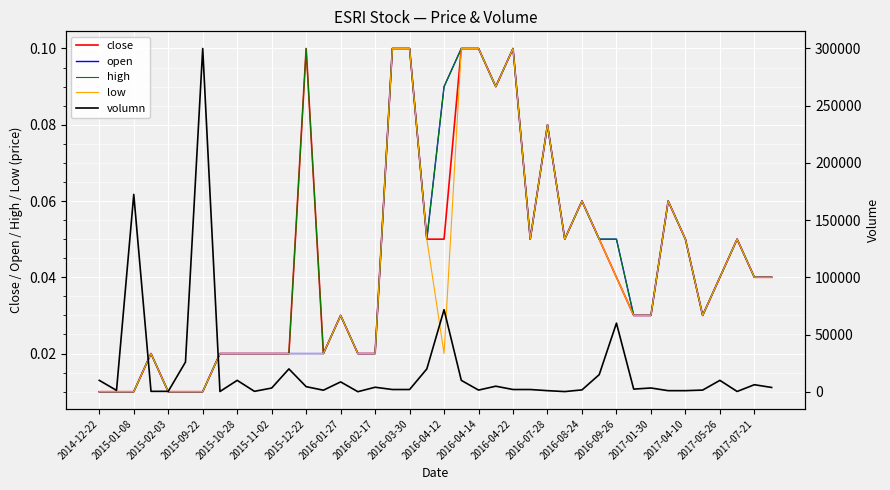

Reading left to right, list all the values displayed in this chart.

close: 0.0	0.0	0.0	0.0	0.0	0.0	0.0	0.0	0.0	0.0	0.0	0.0	0.1	0.0	0.0	0.0	0.0	0.1	0.1	0.1	0.1	0.1	0.1	0.1	0.1	0.1	0.1	0.1	0.1	0.1	0.0	0.0	0.0	0.1	0.1	0.0	0.0	0.1	0.0	0.0
open: 0.0	0.0	0.0	0.0	0.0	0.0	0.0	0.0	0.0	0.0	0.0	0.0	0.0	0.0	0.0	0.0	0.0	0.1	0.1	0.1	0.1	0.1	0.1	0.1	0.1	0.1	0.1	0.1	0.1	0.1	0.1	0.0	0.0	0.1	0.1	0.0	0.0	0.1	0.0	0.0
high: 0.0	0.0	0.0	0.0	0.0	0.0	0.0	0.0	0.0	0.0	0.0	0.0	0.1	0.0	0.0	0.0	0.0	0.1	0.1	0.1	0.1	0.1	0.1	0.1	0.1	0.1	0.1	0.1	0.1	0.1	0.1	0.0	0.0	0.1	0.1	0.0	0.0	0.1	0.0	0.0
low: 0.0	0.0	0.0	0.0	0.0	0.0	0.0	0.0	0.0	0.0	0.0	0.0	0.0	0.0	0.0	0.0	0.0	0.1	0.1	0.1	0.0	0.1	0.1	0.1	0.1	0.1	0.1	0.1	0.1	0.1	0.0	0.0	0.0	0.1	0.1	0.0	0.0	0.1	0.0	0.0
volumn: 10000.0	1248.0	172500.0	400.0	400.0	26000.0	300000.0	280.0	10000.0	410.0	3301.0	20000.0	4500.0	1400.0	8655.0	100.0	3991.0	2000.0	2000.0	20000.0	71761.0	10000.0	1500.0	4900.0	2000.0	2000.0	1000.0	200.0	1666.0	15000.0	60000.0	2365.0	3334.0	1000.0	1000.0	1500.0	10000.0	300.0	6200.0	3800.0